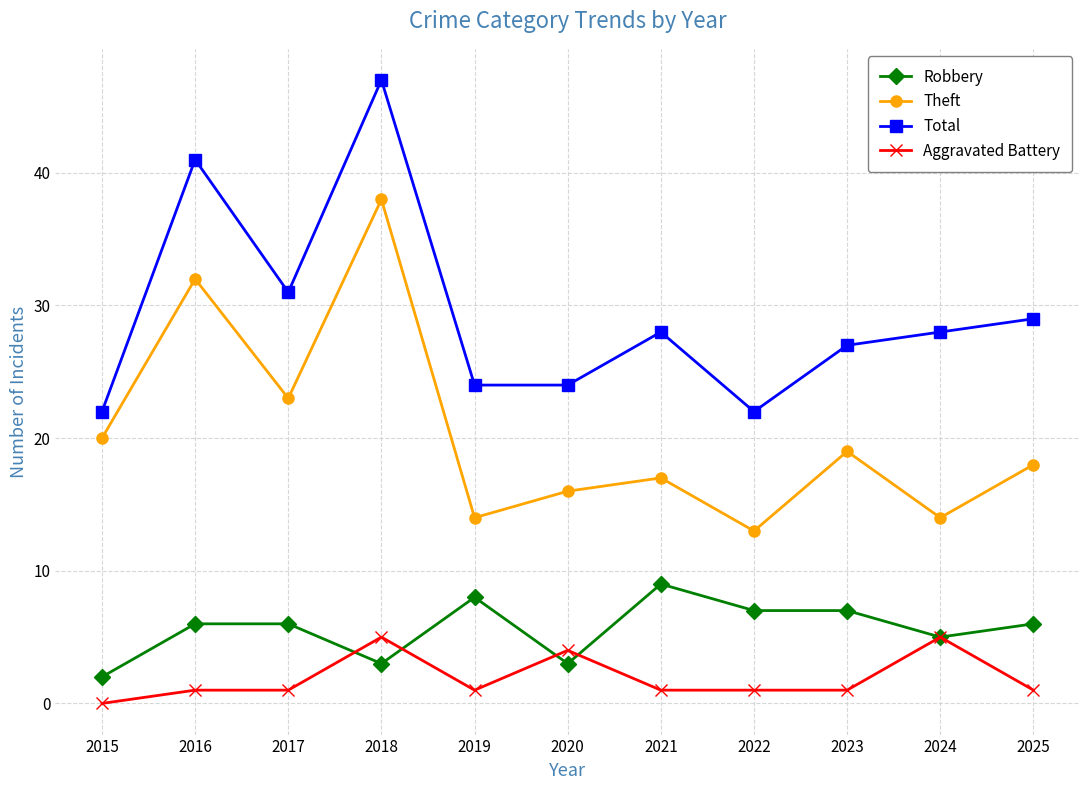

What is the value of the Aggravated Battery point at the 3rd from the left?

1